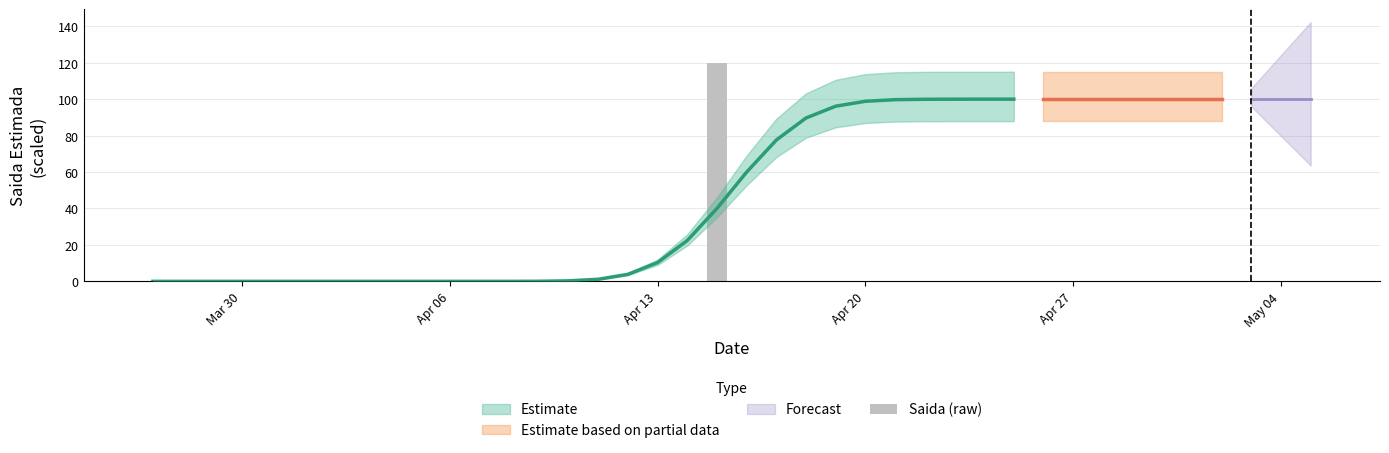

Are the bars horizontal?

No